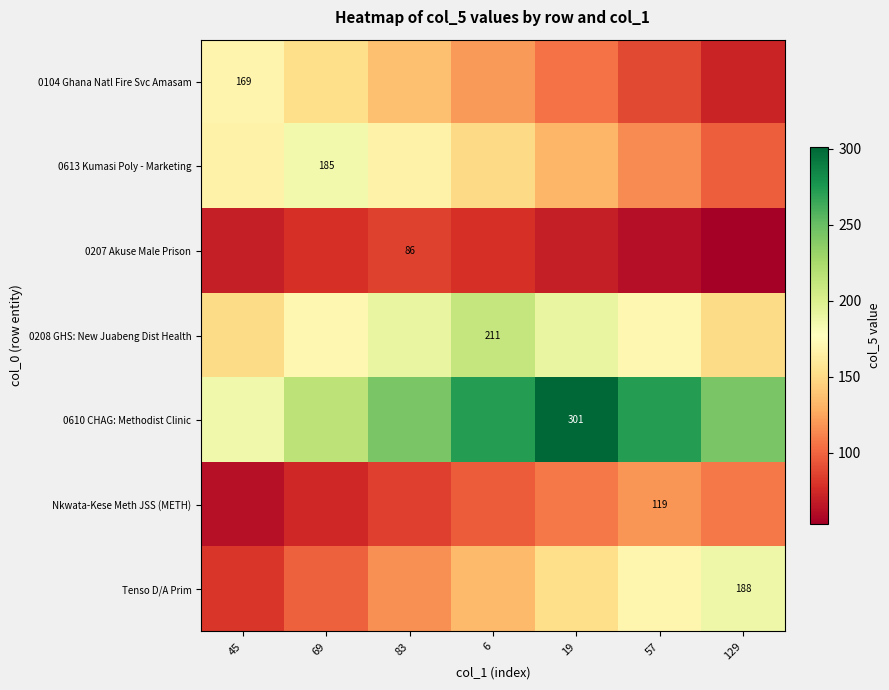

At 57, list the series in order from largest to smallest.

0610 CHAG: Methodist Clinic, 0208 GHS: New Juabeng Dist Health, Tenso D/A Prim, Nkwata-Kese Meth JSS (METH), 0613 Kumasi Poly - Marketing, 0104 Ghana Natl Fire Svc Amasam, 0207 Akuse Male Prison